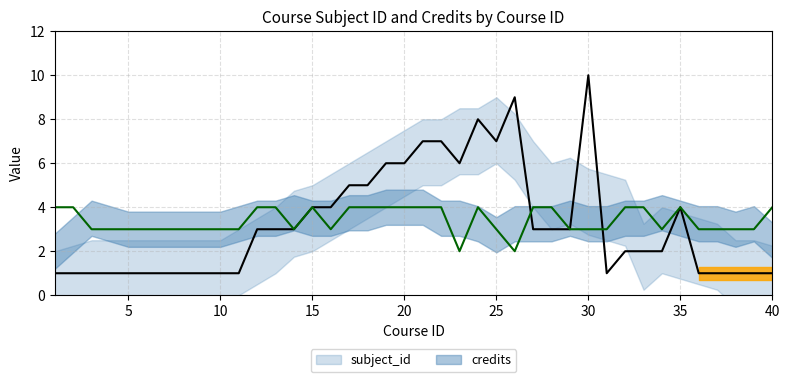

What are all the series names shown in the legend?

subject_id, credits